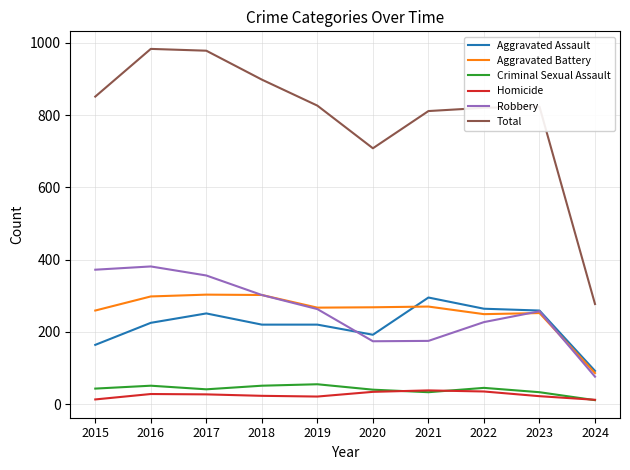

What is the average value of the Aggravated Assault series?

218